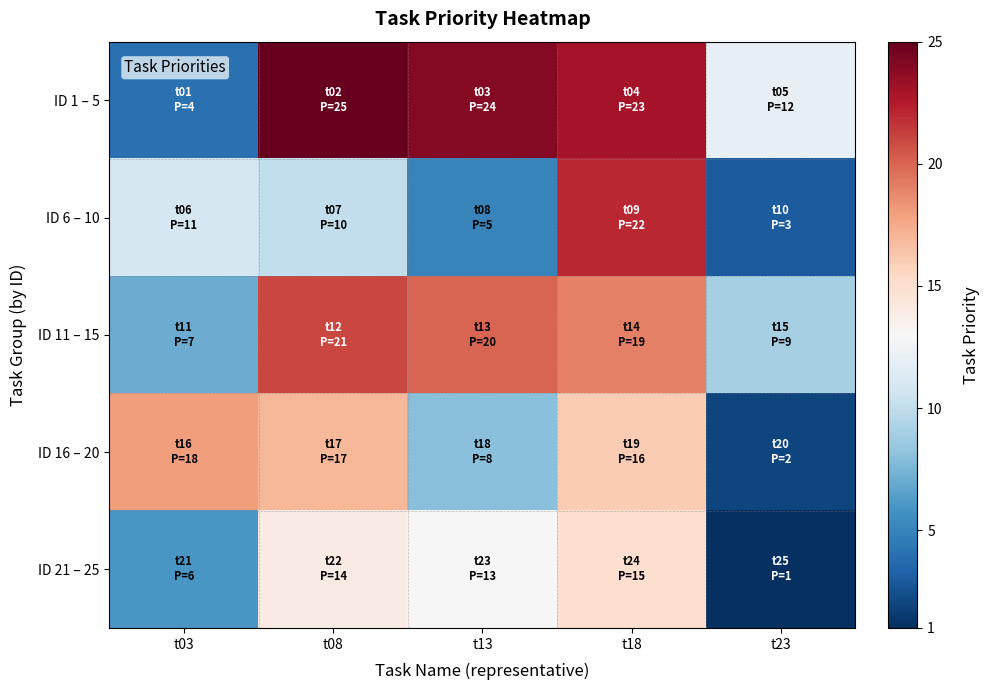

What is the minimum value shown in the chart?

1